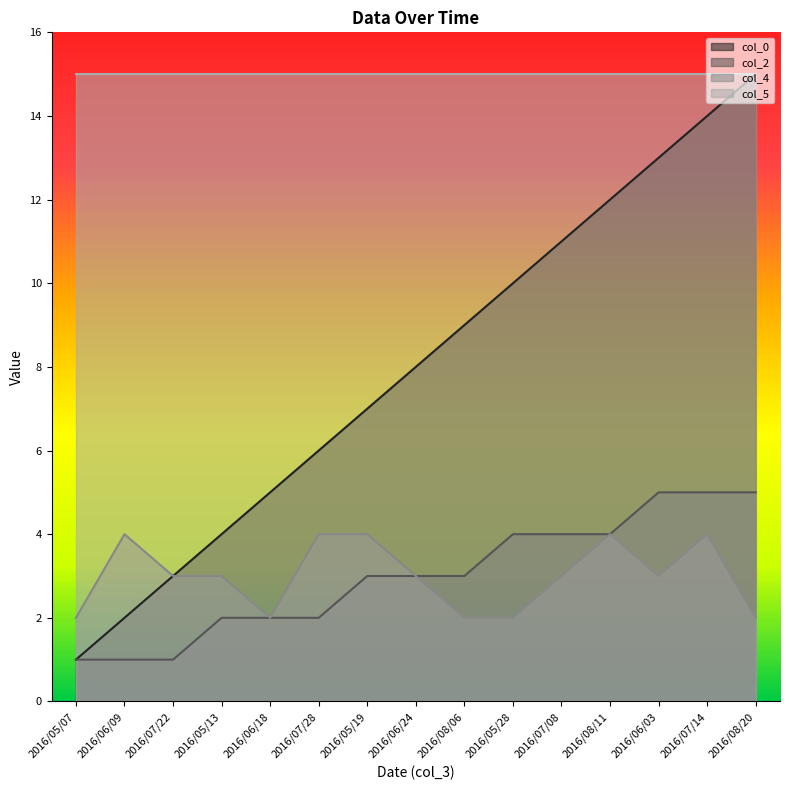

True or false: col_0 and col_2 intersect in this chart.

False